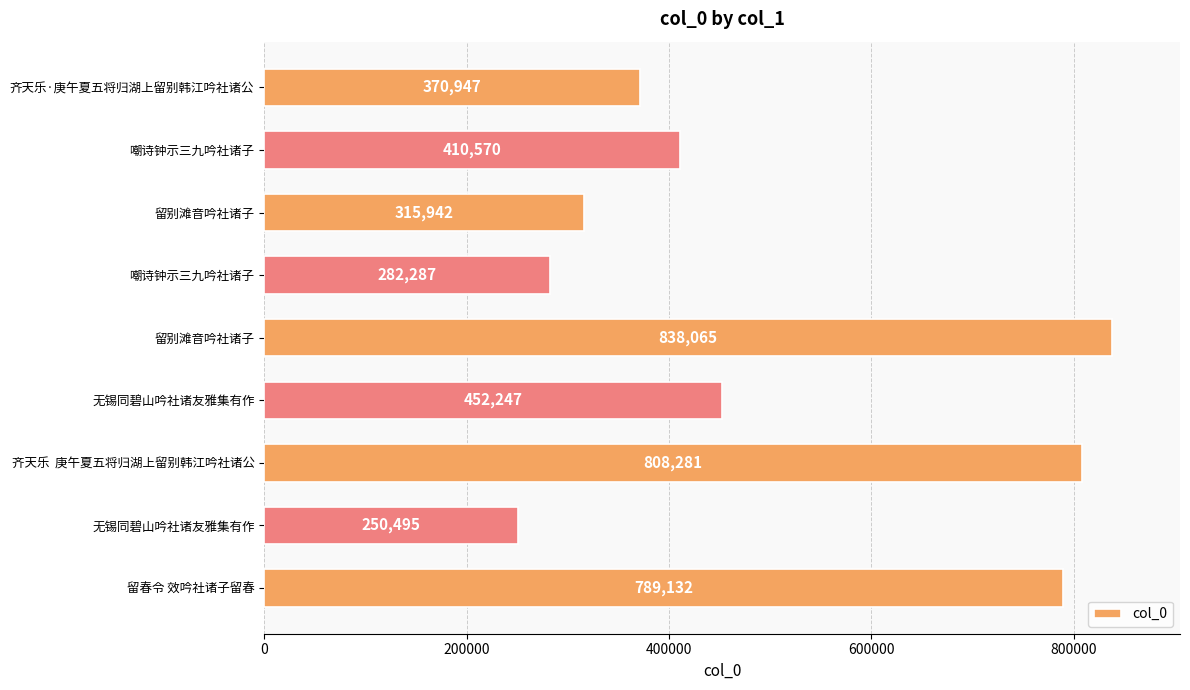

How many data points are less than 410570?

4